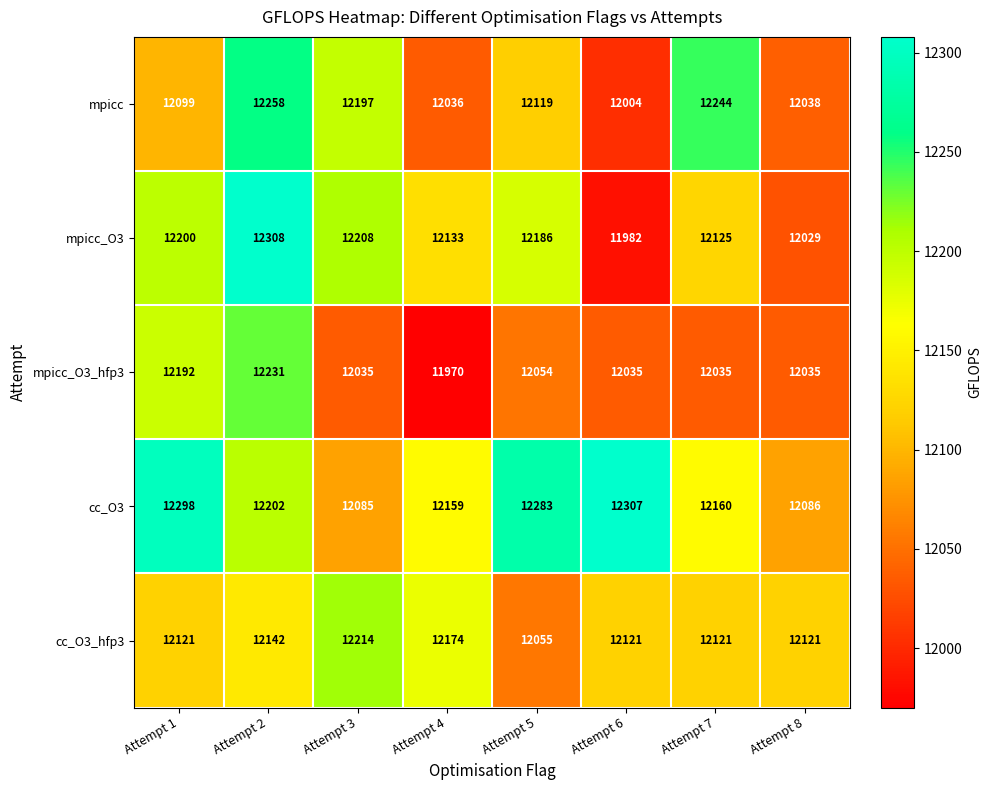

Count the number of categories in the chart.

8